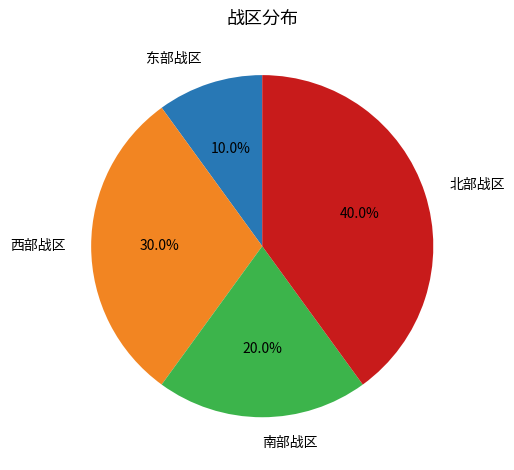

How much of the chart is everything except 东部战区?

90.0%